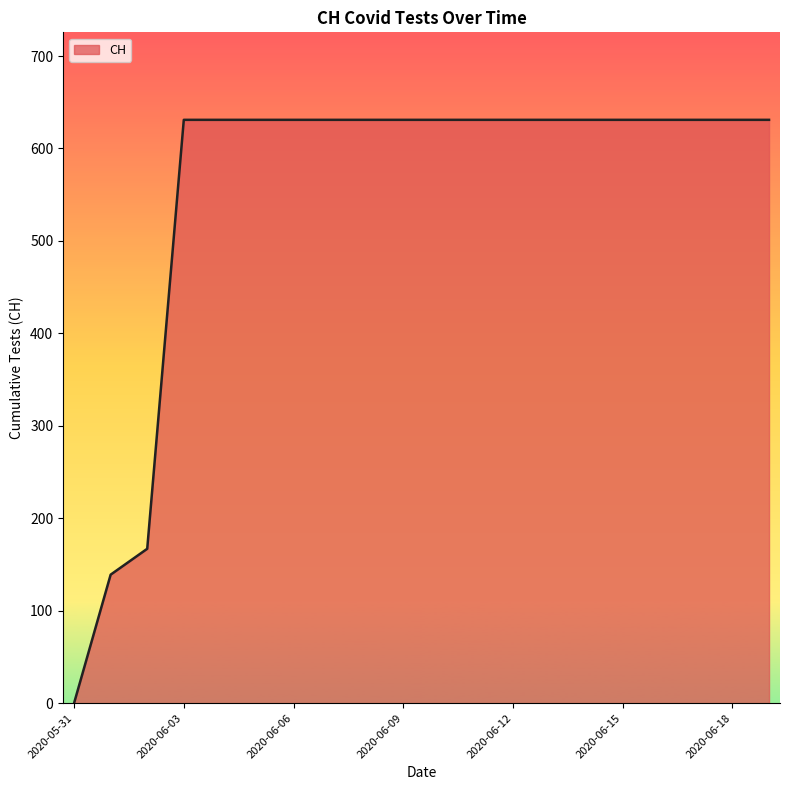

What is the greatest value displayed?

631